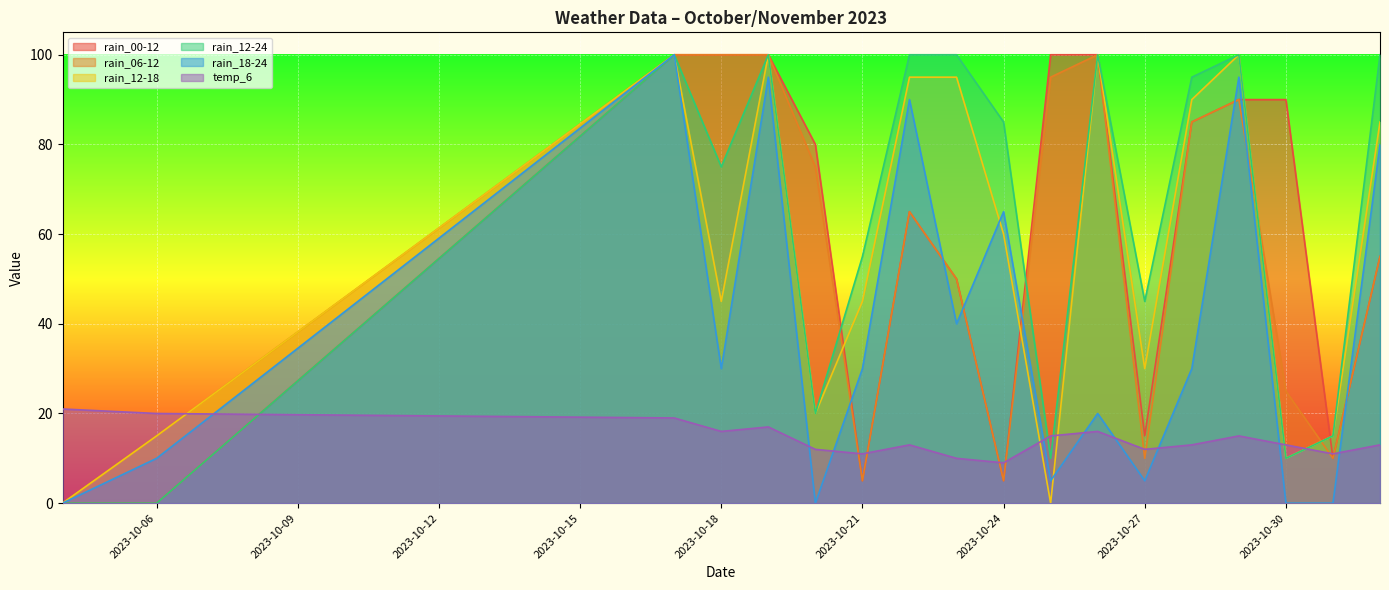

Which series ends up on top after the final intersection of temp_6 and rain_12-24?

rain_12-24